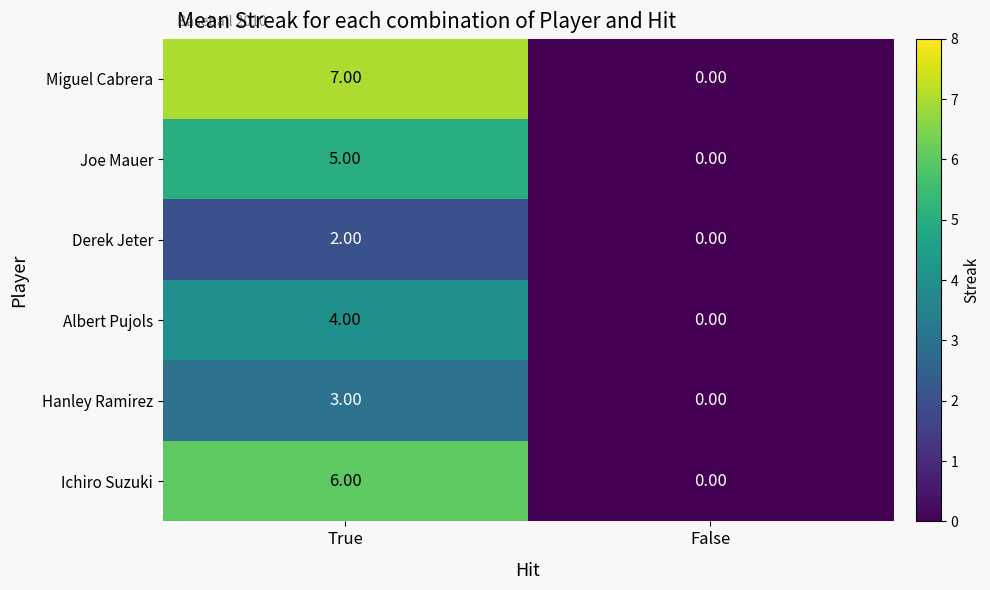

How many series are shown in this chart?

6